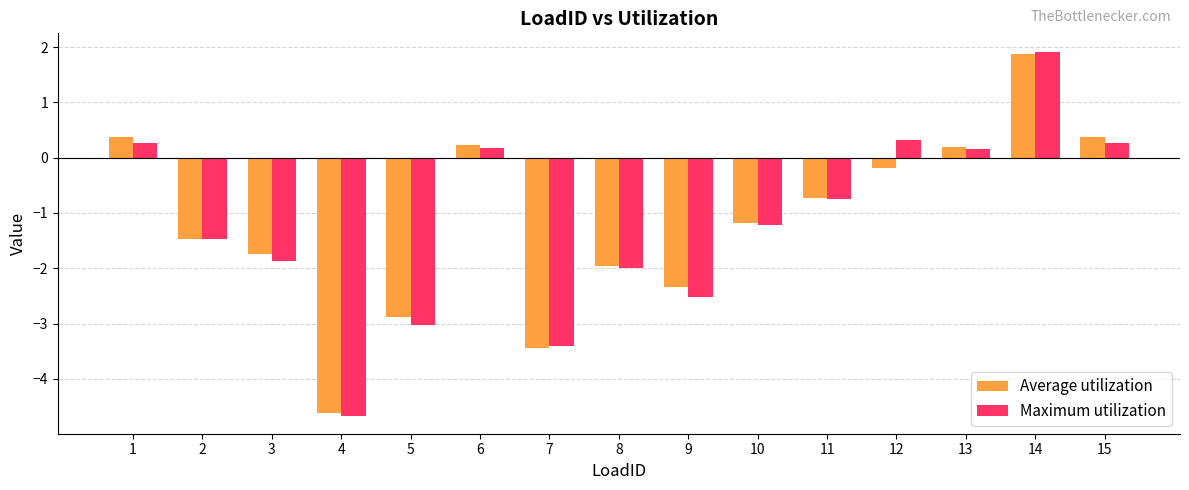

Reading right to left, what are all the values shown in this chart?

Average utilization: 0.4	1.9	0.2	-0.2	-0.7	-1.2	-2.3	-2.0	-3.4	0.2	-2.9	-4.6	-1.7	-1.5	0.4
Maximum utilization: 0.3	1.9	0.2	0.3	-0.7	-1.2	-2.5	-2.0	-3.4	0.2	-3.0	-4.7	-1.9	-1.5	0.3